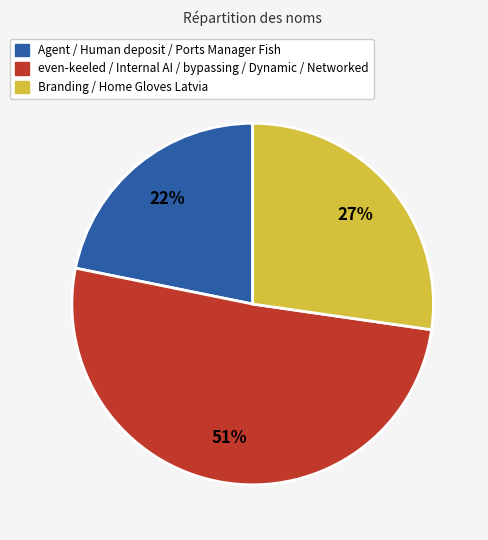

Does any single category account for the majority?

Yes